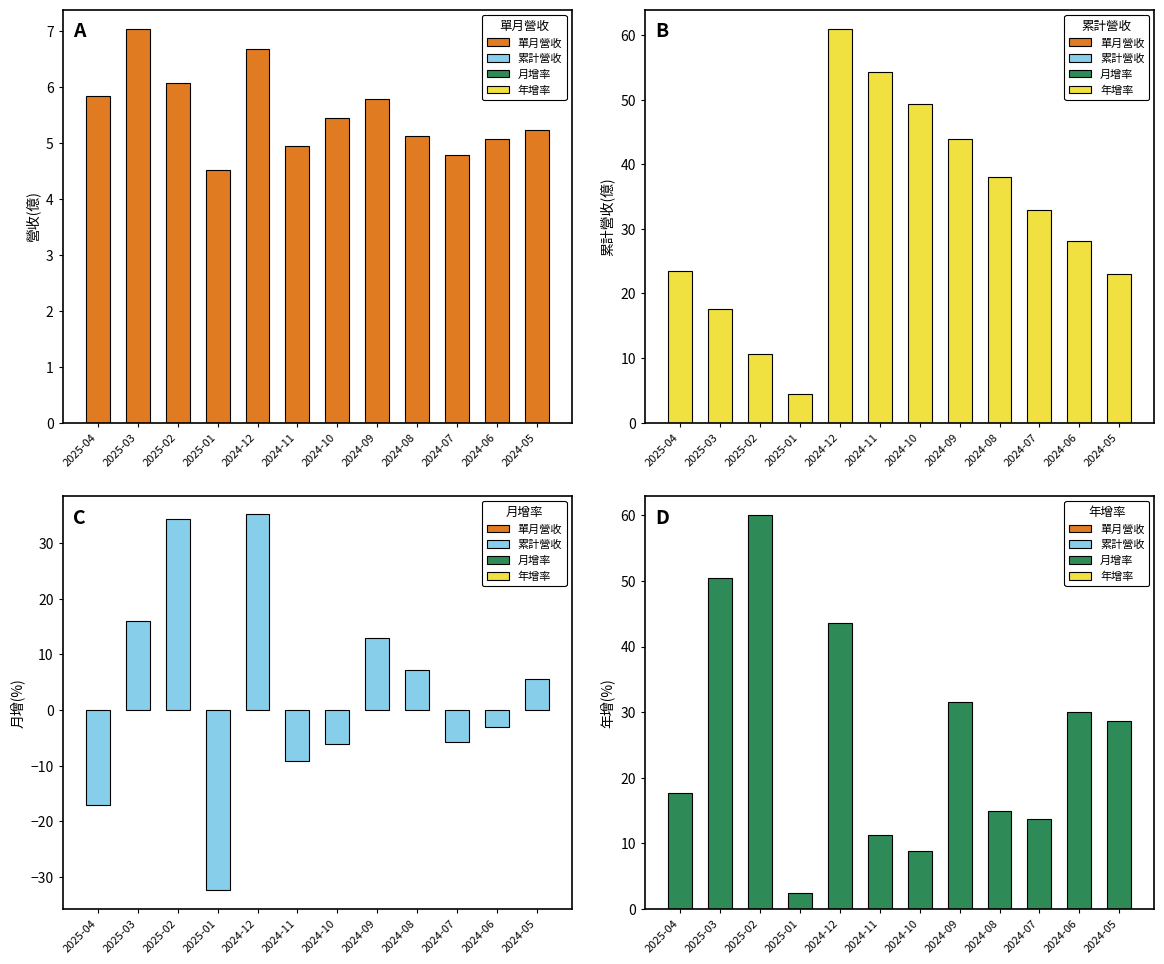

What is the maximum value shown in the chart?

60.9